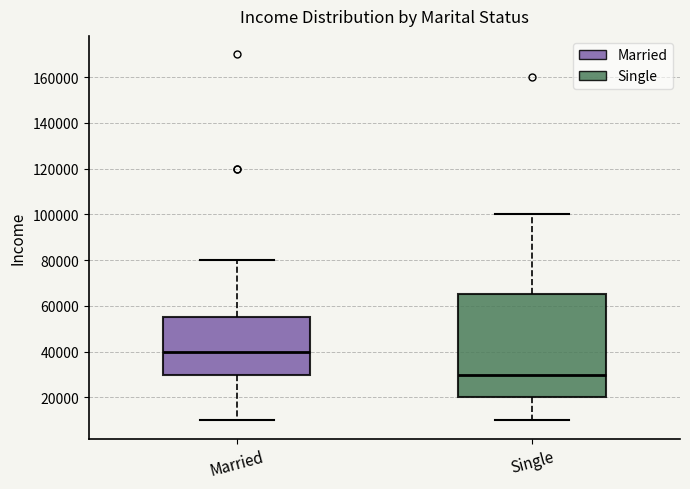

Reading left to right, transcribe this box plot: for each box, give where its median line is, the range the box spans, and where its two whiskers end, as read against the y-axis. The values are not printed on the chart, so give them approximately, as read against the axis.

Married: median 40000, box 30000 to 56000, whiskers 10000 to 80000
Single: median 30000, box 20000 to 66000, whiskers 10000 to 100000